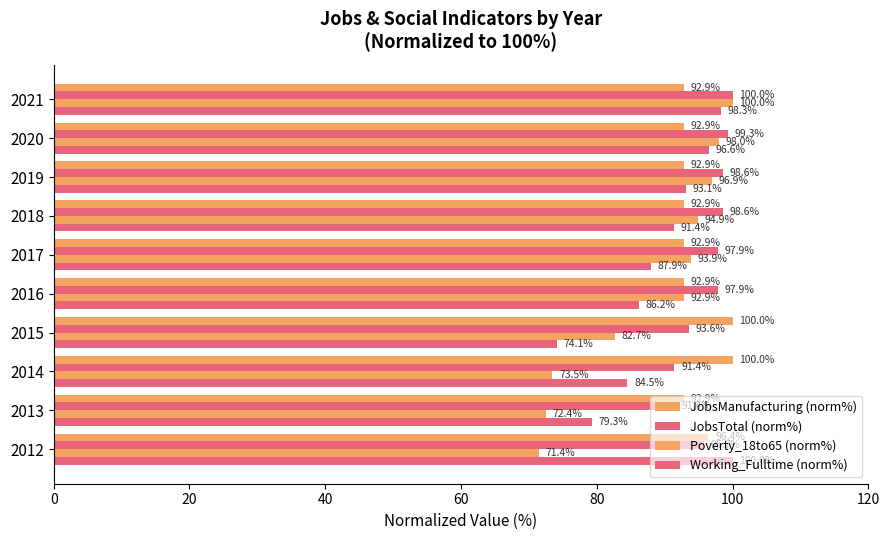

What is the value of the Working_Fulltime (norm%) bar at the 6th from the left?

87.9